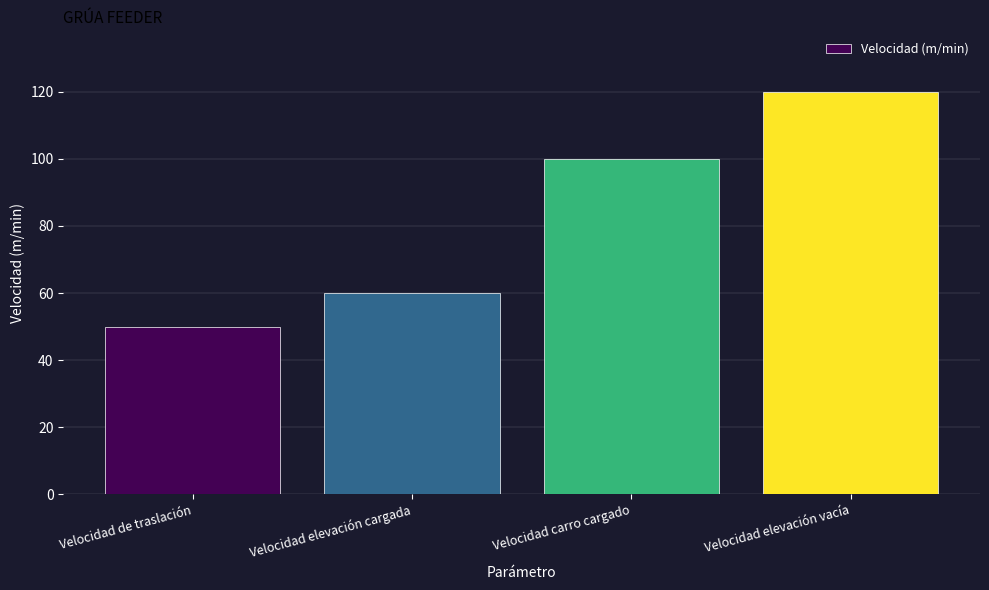

Reading right to left, transcribe all the data shown in this chart.

Velocidad elevación vacía=120	Velocidad carro cargado=100	Velocidad elevación cargada=60	Velocidad de traslación=50